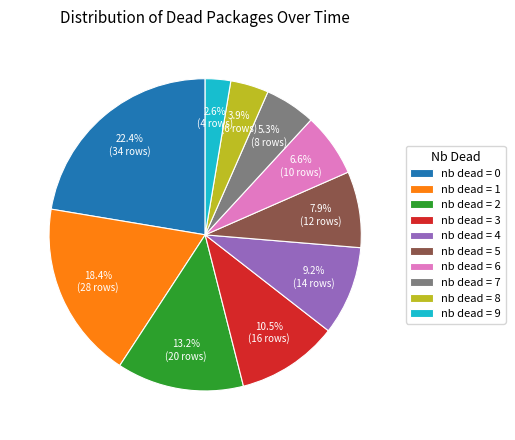

What is the ratio of the value at nb dead = 2 to the value at nb dead = 6?

2.0